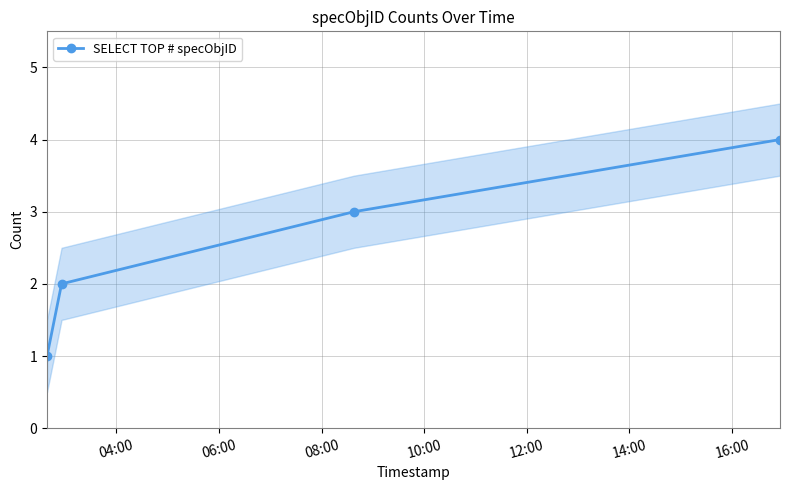

Which has a higher value, 06:00 or 04:00?

06:00